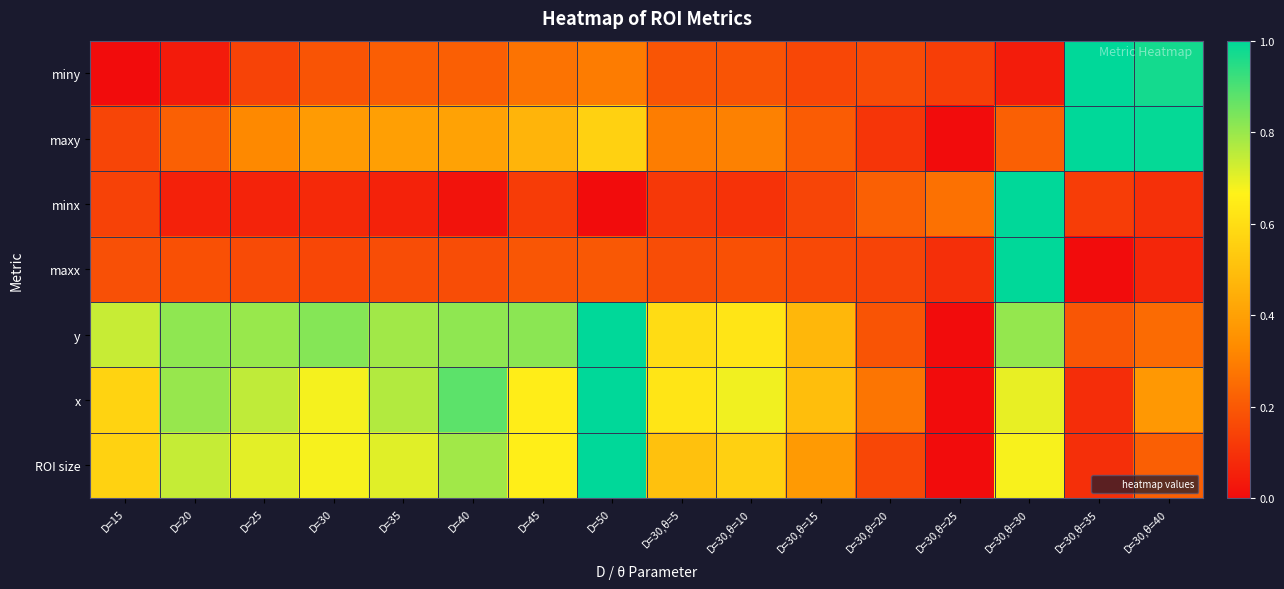

Reading right to left, transcribe all the data shown in this chart.

miny: D=30,θ=40=1.0	D=30,θ=35=1.0	D=30,θ=30=0.0	D=30,θ=25=0.1	D=30,θ=20=0.2	D=30,θ=15=0.2	D=30,θ=10=0.2	D=30,θ=5=0.2	D=50=0.3	D=45=0.3	D=40=0.2	D=35=0.2	D=30=0.2	D=25=0.1	D=20=0.0	D=15=0.0
maxy: D=30,θ=40=1.0	D=30,θ=35=1.0	D=30,θ=30=0.2	D=30,θ=25=0.0	D=30,θ=20=0.1	D=30,θ=15=0.2	D=30,θ=10=0.3	D=30,θ=5=0.3	D=50=0.6	D=45=0.5	D=40=0.4	D=35=0.4	D=30=0.4	D=25=0.3	D=20=0.2	D=15=0.1
minx: D=30,θ=40=0.1	D=30,θ=35=0.1	D=30,θ=30=1.0	D=30,θ=25=0.3	D=30,θ=20=0.2	D=30,θ=15=0.1	D=30,θ=10=0.1	D=30,θ=5=0.1	D=50=0.0	D=45=0.1	D=40=0.0	D=35=0.1	D=30=0.1	D=25=0.1	D=20=0.1	D=15=0.1
maxx: D=30,θ=40=0.1	D=30,θ=35=0.0	D=30,θ=30=1.0	D=30,θ=25=0.1	D=30,θ=20=0.1	D=30,θ=15=0.2	D=30,θ=10=0.2	D=30,θ=5=0.2	D=50=0.2	D=45=0.2	D=40=0.2	D=35=0.2	D=30=0.2	D=25=0.2	D=20=0.2	D=15=0.2
y: D=30,θ=40=0.2	D=30,θ=35=0.2	D=30,θ=30=0.8	D=30,θ=25=0.0	D=30,θ=20=0.2	D=30,θ=15=0.5	D=30,θ=10=0.6	D=30,θ=5=0.6	D=50=1.0	D=45=0.8	D=40=0.8	D=35=0.8	D=30=0.8	D=25=0.8	D=20=0.8	D=15=0.7
x: D=30,θ=40=0.4	D=30,θ=35=0.1	D=30,θ=30=0.7	D=30,θ=25=0.0	D=30,θ=20=0.3	D=30,θ=15=0.5	D=30,θ=10=0.7	D=30,θ=5=0.6	D=50=1.0	D=45=0.6	D=40=0.9	D=35=0.8	D=30=0.7	D=25=0.7	D=20=0.8	D=15=0.6
ROI size: D=30,θ=40=0.2	D=30,θ=35=0.1	D=30,θ=30=0.7	D=30,θ=25=0.0	D=30,θ=20=0.2	D=30,θ=15=0.4	D=30,θ=10=0.6	D=30,θ=5=0.5	D=50=1.0	D=45=0.7	D=40=0.8	D=35=0.7	D=30=0.7	D=25=0.7	D=20=0.7	D=15=0.6